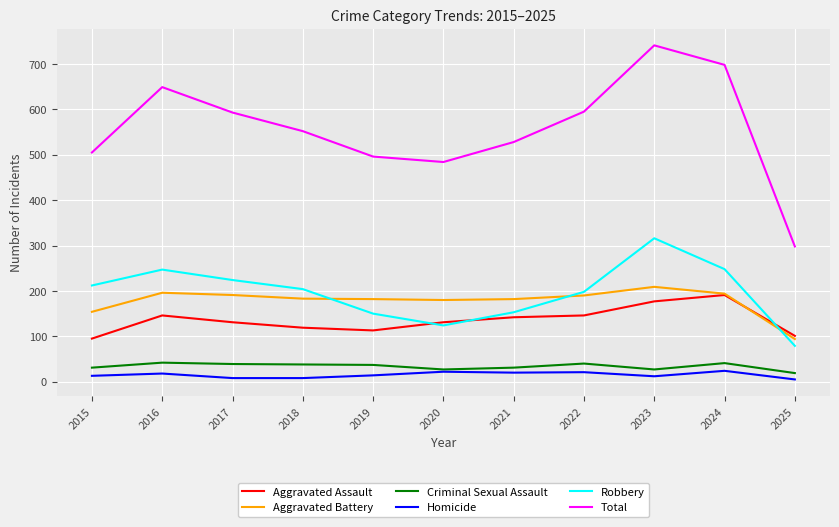

Between 2021 and 2024, which series saw the biggest shift?

Total